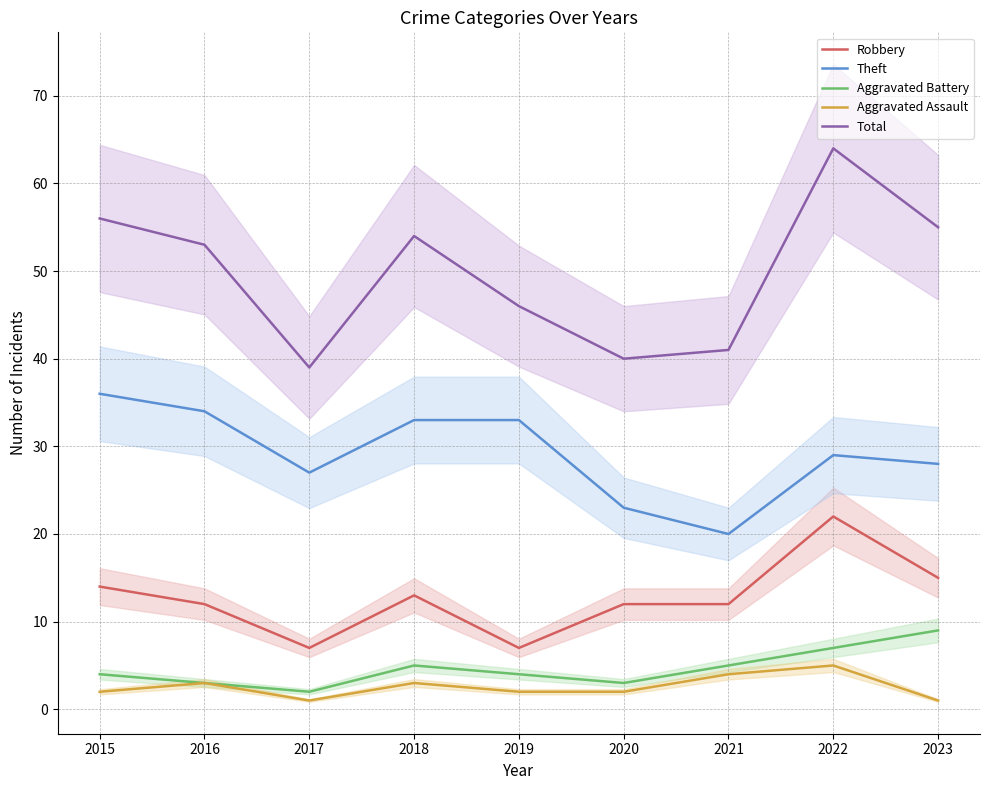

Which label corresponds to the largest value in the chart?

2022